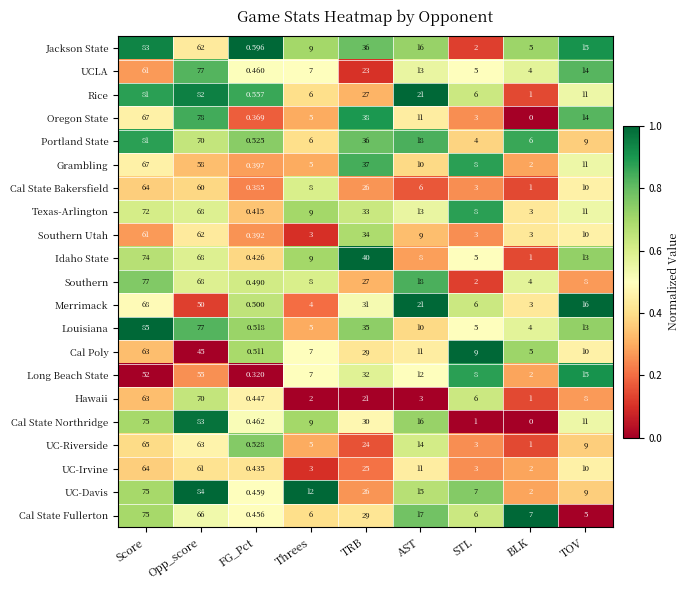

At which label is UCLA closest to 38?

TRB